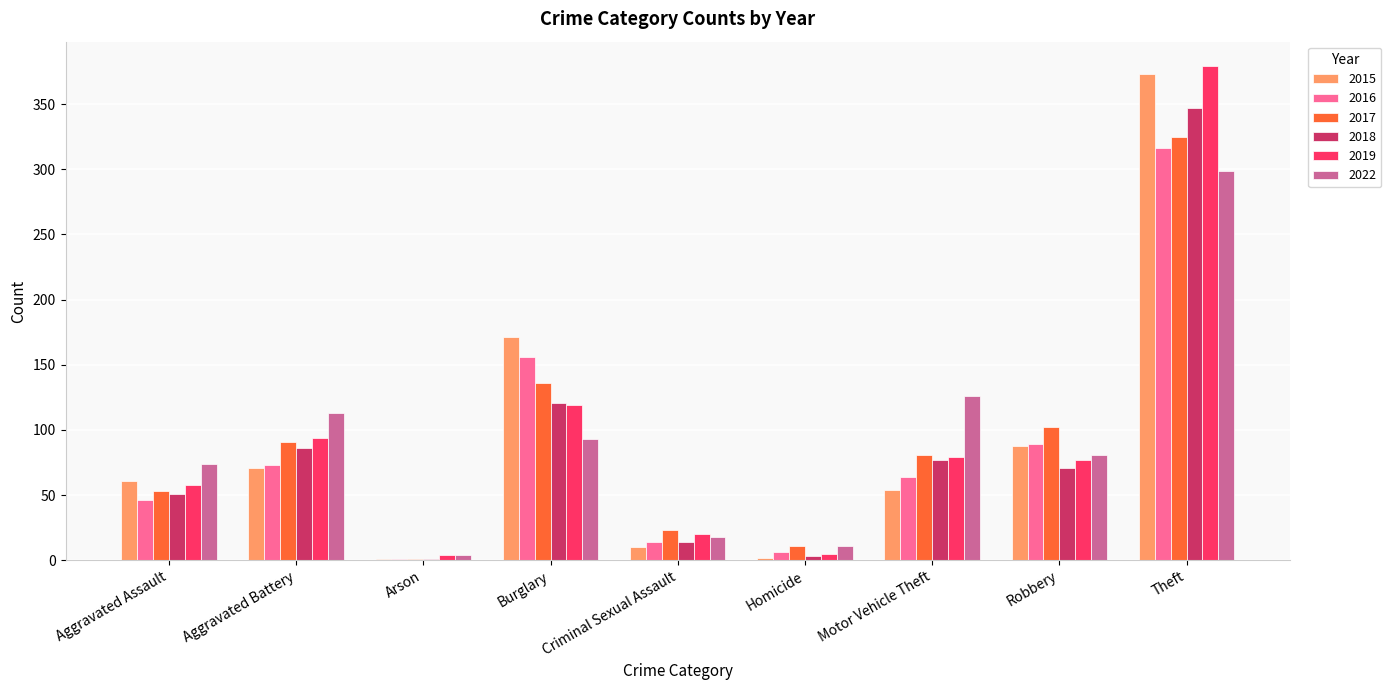

What is the spread (max minus min) of values at Robbery?

31